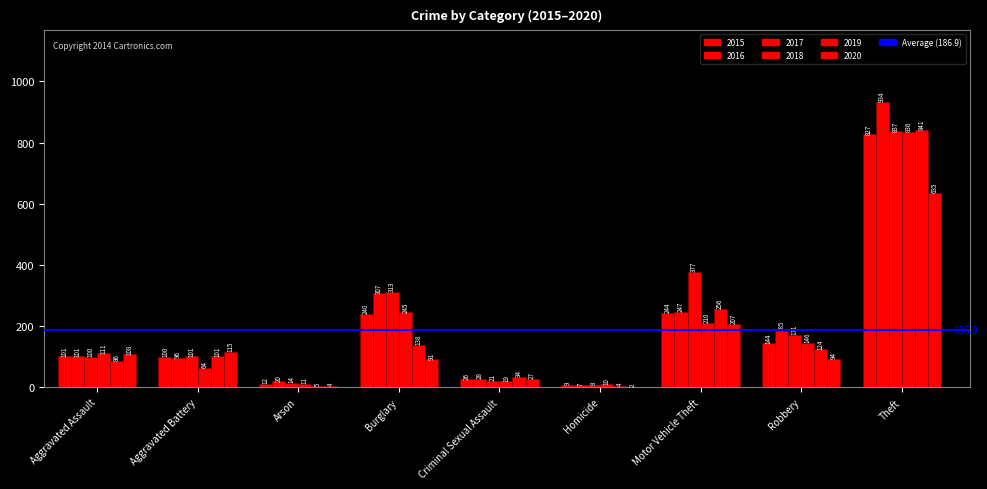

How many groups of bars are there?

9